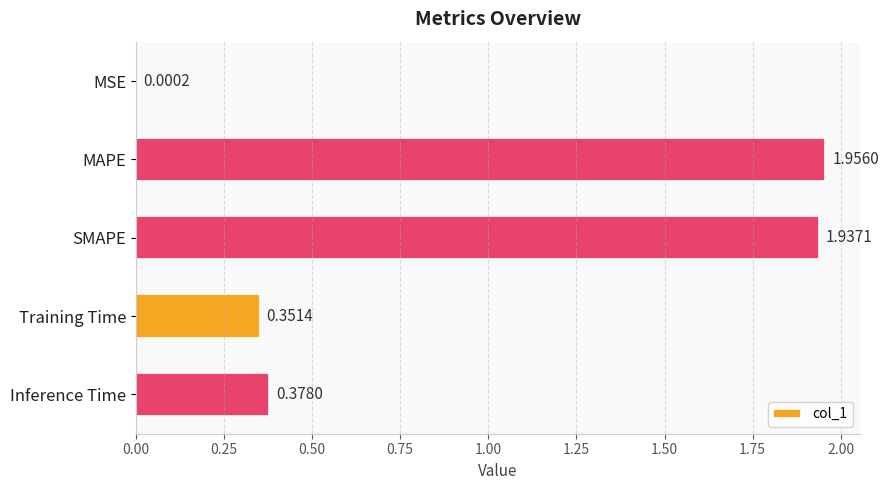

At which category does the chart reach its peak across all series?

MAPE